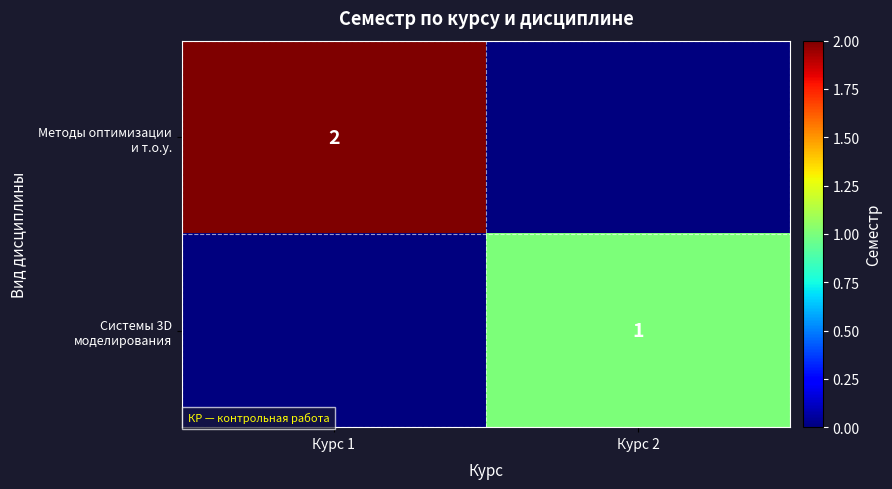

How many positive values does the Методы оптимизации и т.о.у. series have?

1